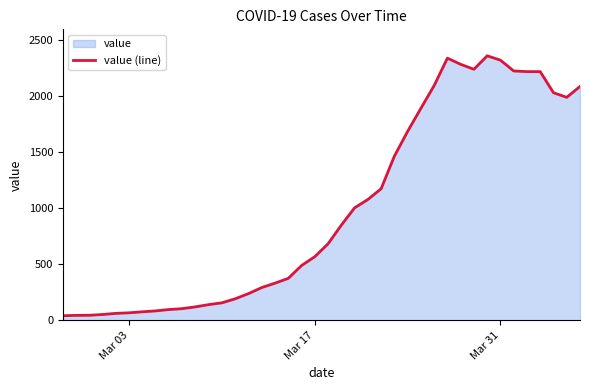

What is the difference between the maximum and minimum values?

2315